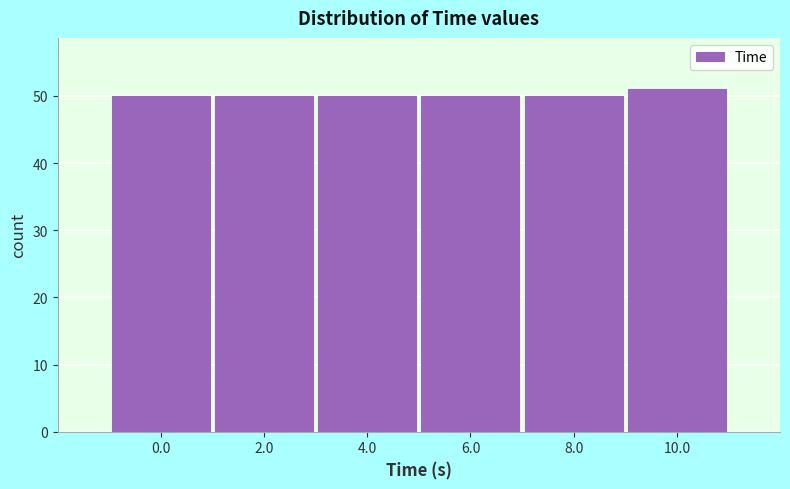

Reading left to right, extract all data points from this chart.

0.0=50	2.0=50	4.0=50	6.0=50	8.0=50	10.0=51